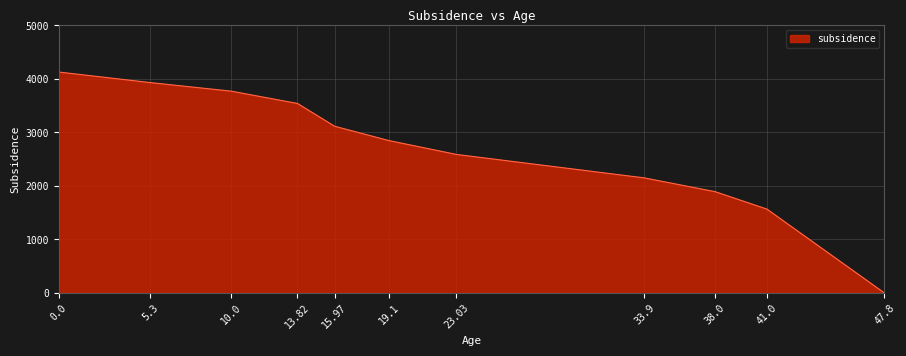

How many lines are shown in the chart?

1